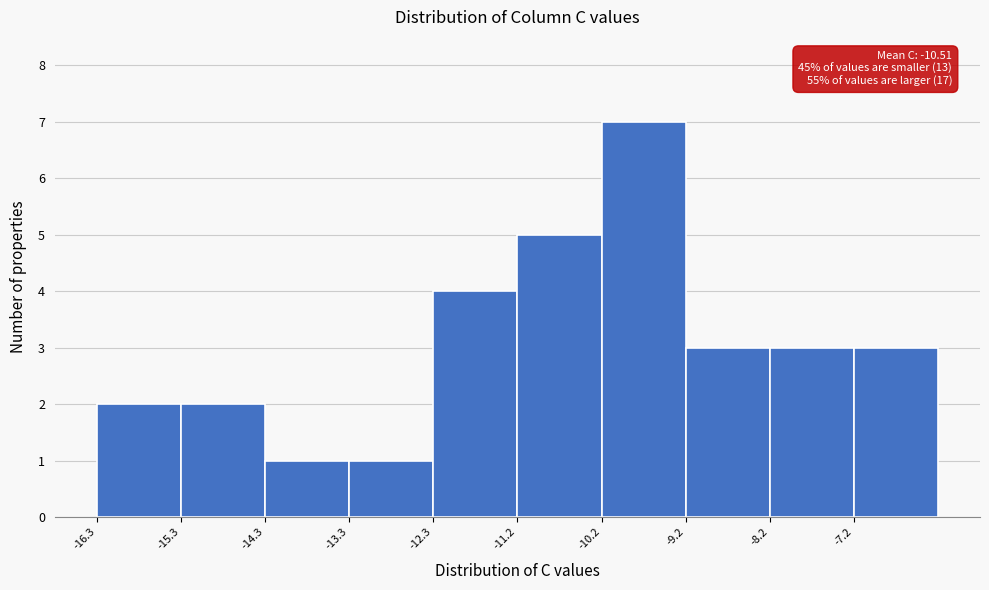

Over which range of the x-axis is the bar tallest?

-10.2 to -9.2